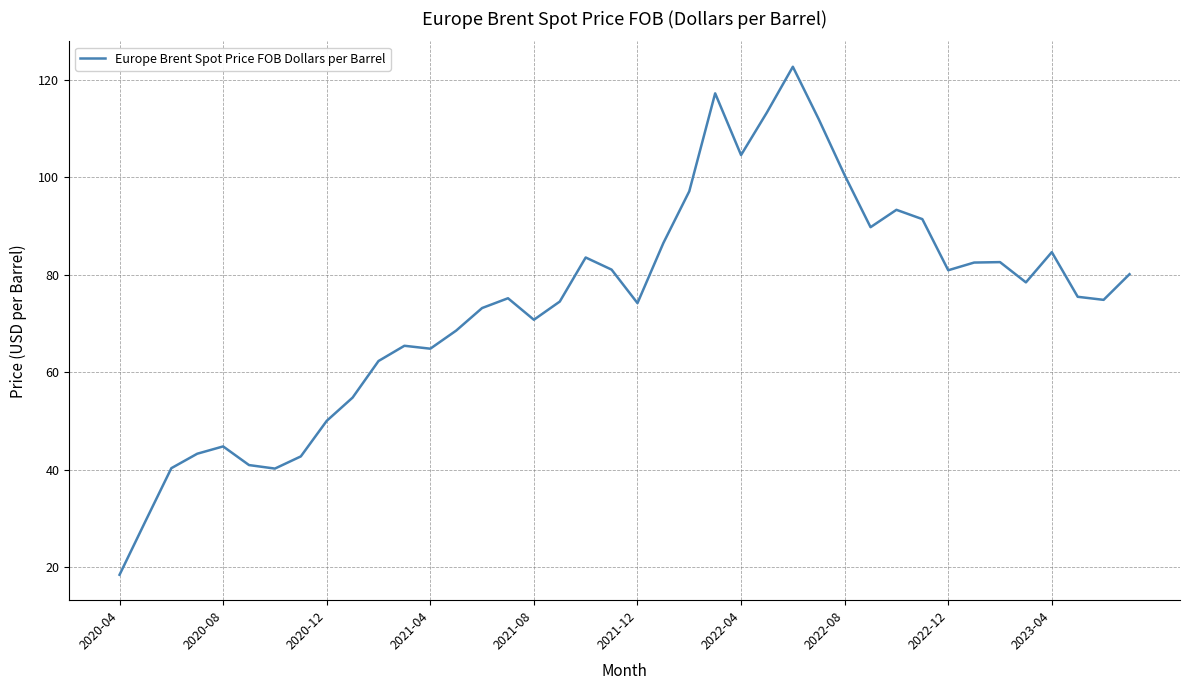

What is the average value?

74.1